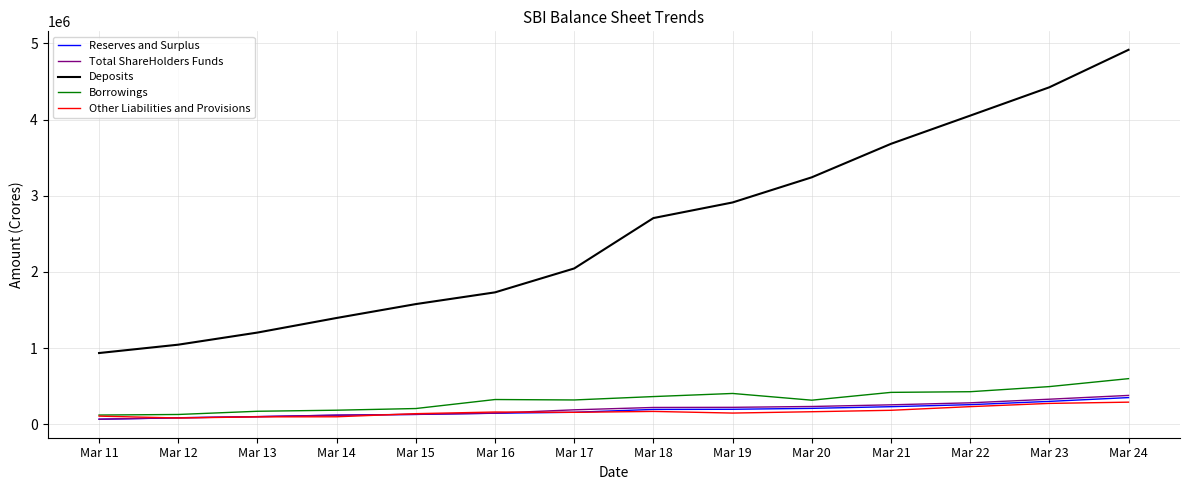

What is the difference between the Total ShareHolders Funds values at Mar 14 and Mar 18?

100846.3